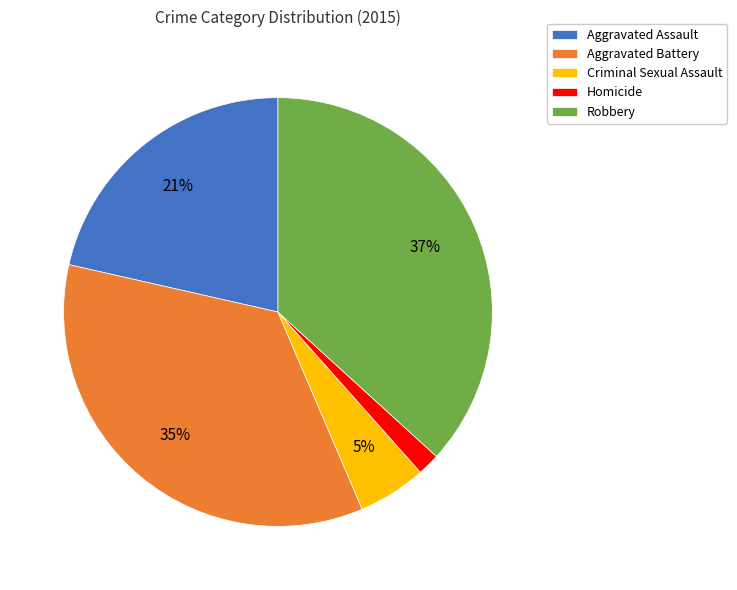

Combined, do Robbery and Criminal Sexual Assault account for over 50%?

No